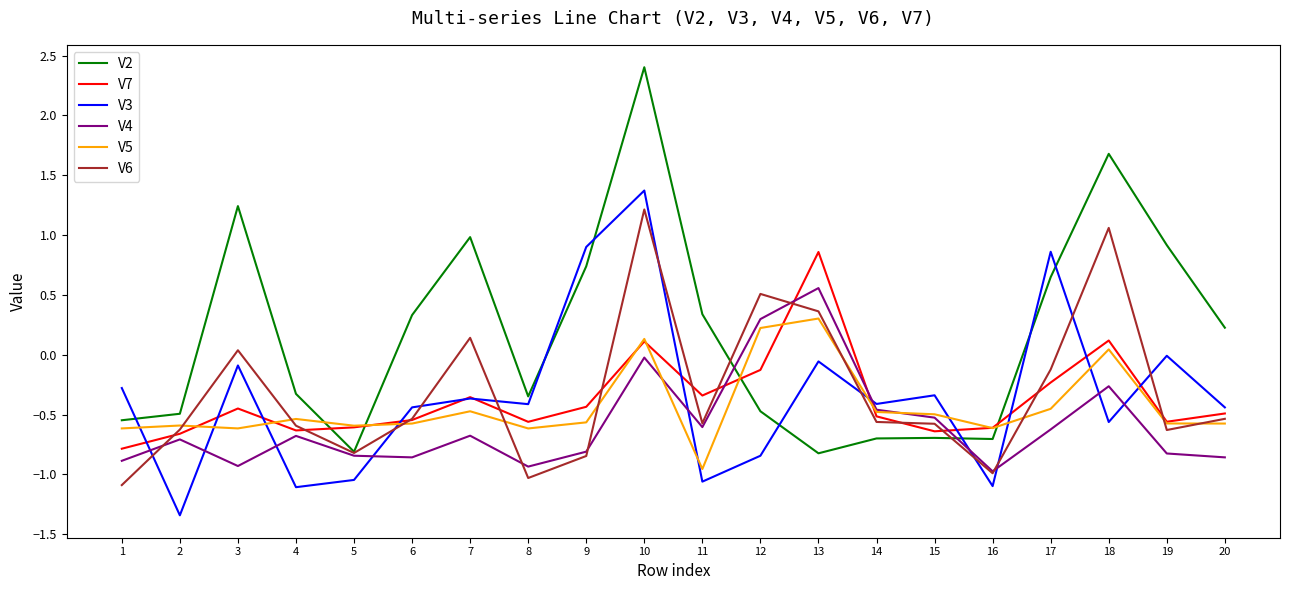

At which category does the chart reach its peak across all series?

10